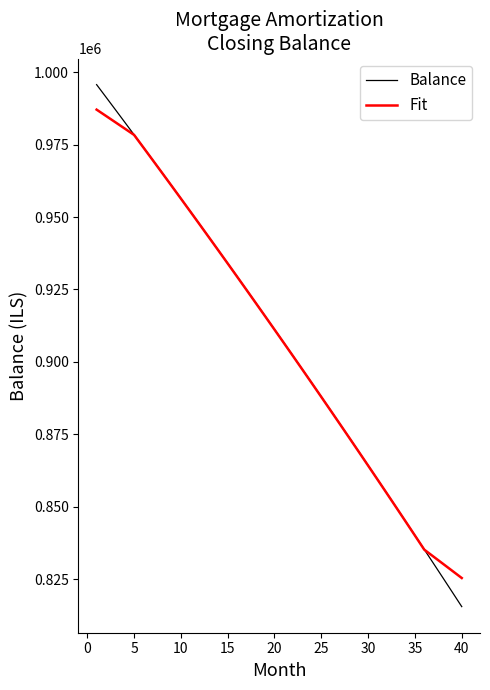

Which series has the widest spread of values?

Balance